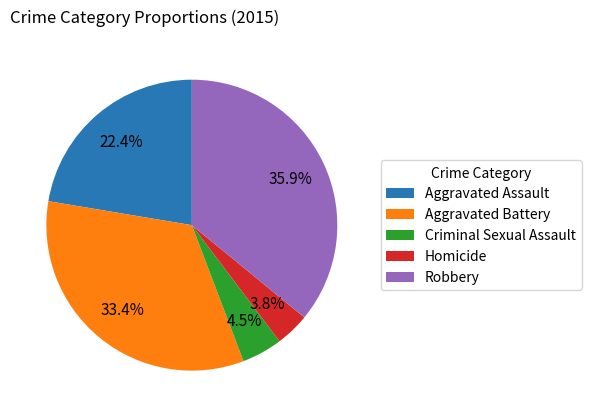

Is it true that Robbery is 36% of the pie?

True